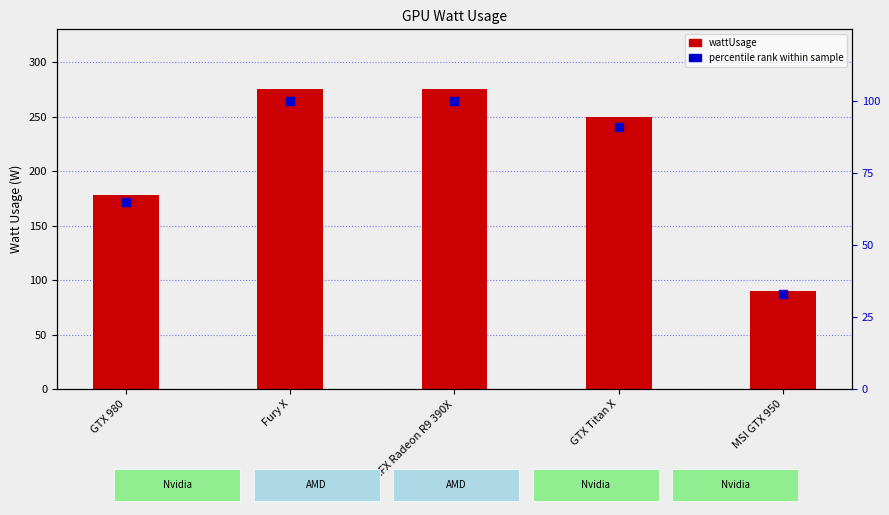

Which series has the largest total across all categories?

wattUsage